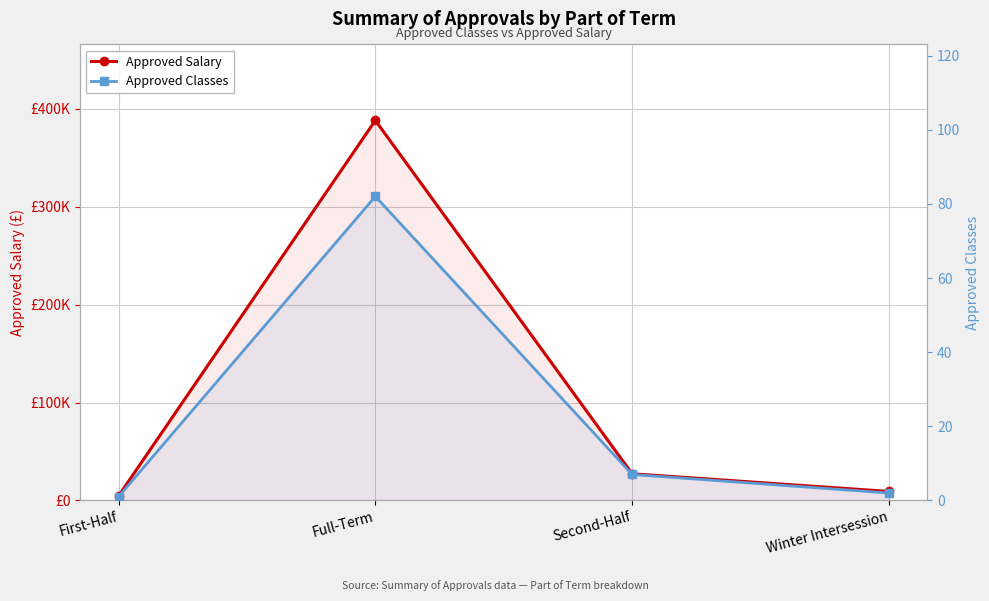

Does the chart have visible grid lines?

Yes